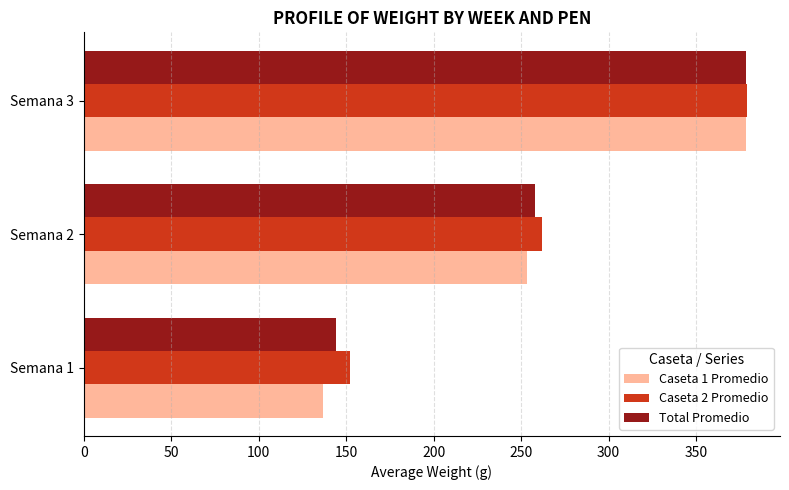

Which series changed the most between Semana 1 and Semana 3?

Caseta 1 Promedio